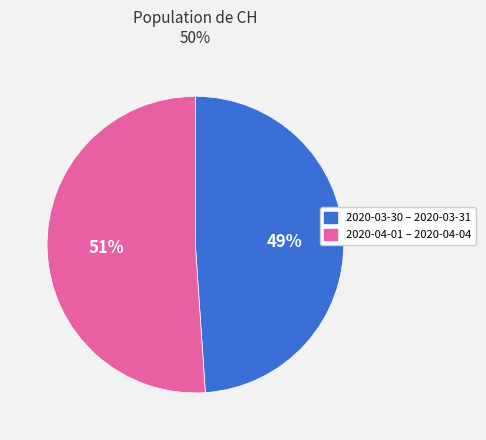

Do 2020-03-30 – 2020-03-31 and 2020-04-01 – 2020-04-04 together represent more than half of the pie?

Yes